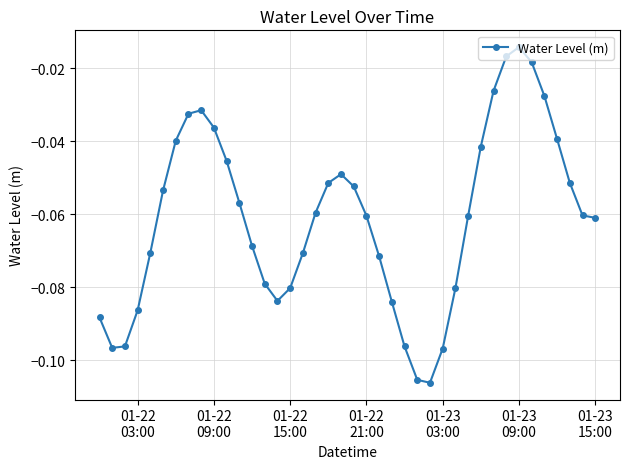

What is the sum of all values?

-2.4